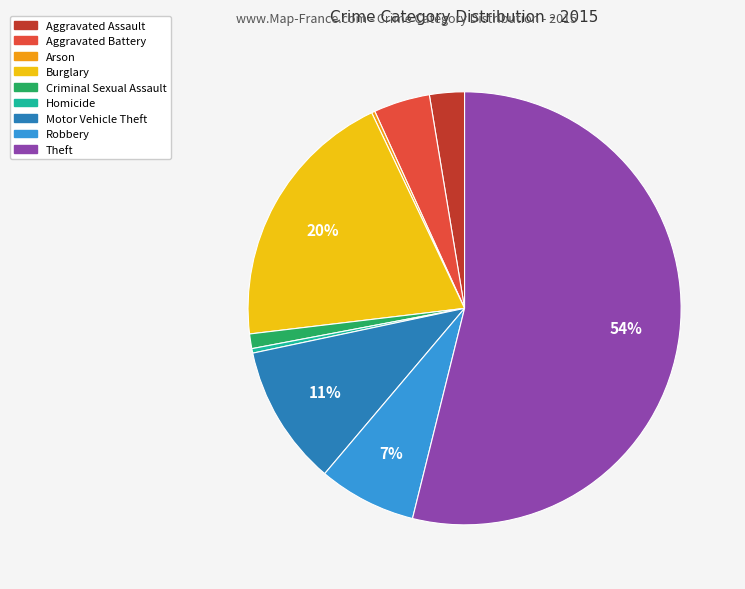

Is the sum of Homicide and Burglary greater than half?

No